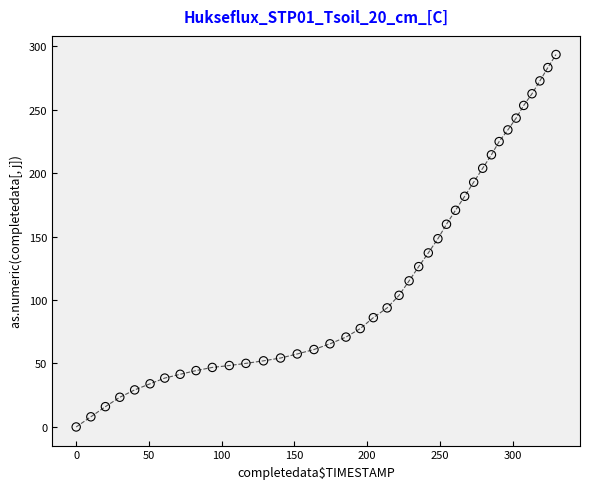

What is the range of X values (max minus min)?

329.9